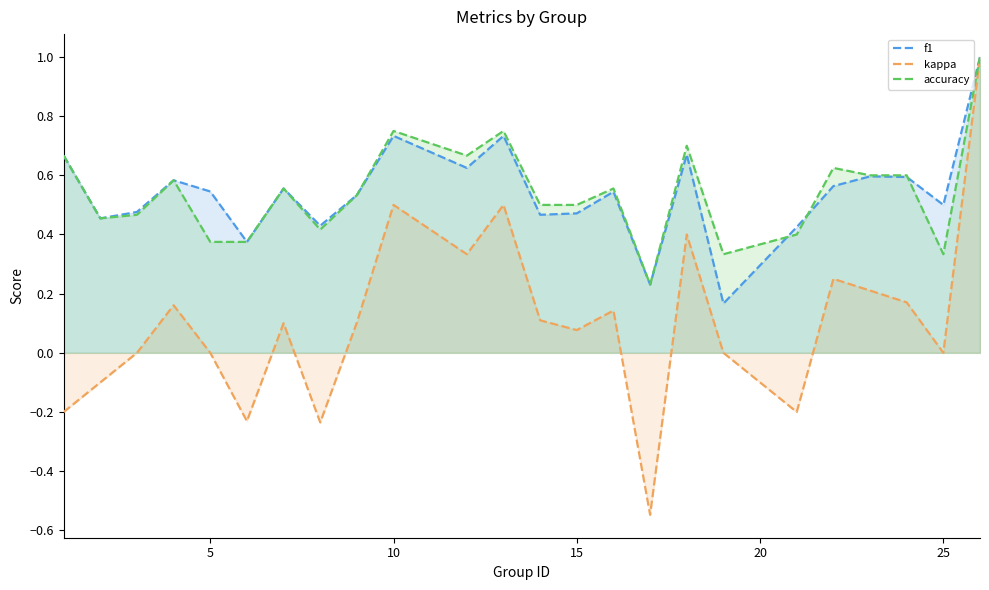

Is it true that kappa equals 0.5 at 25?

False